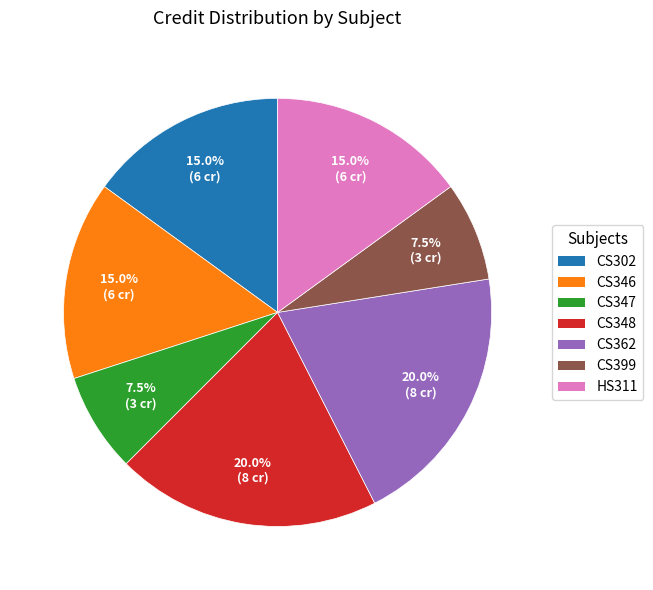

Is CS348 the majority of the pie?

No